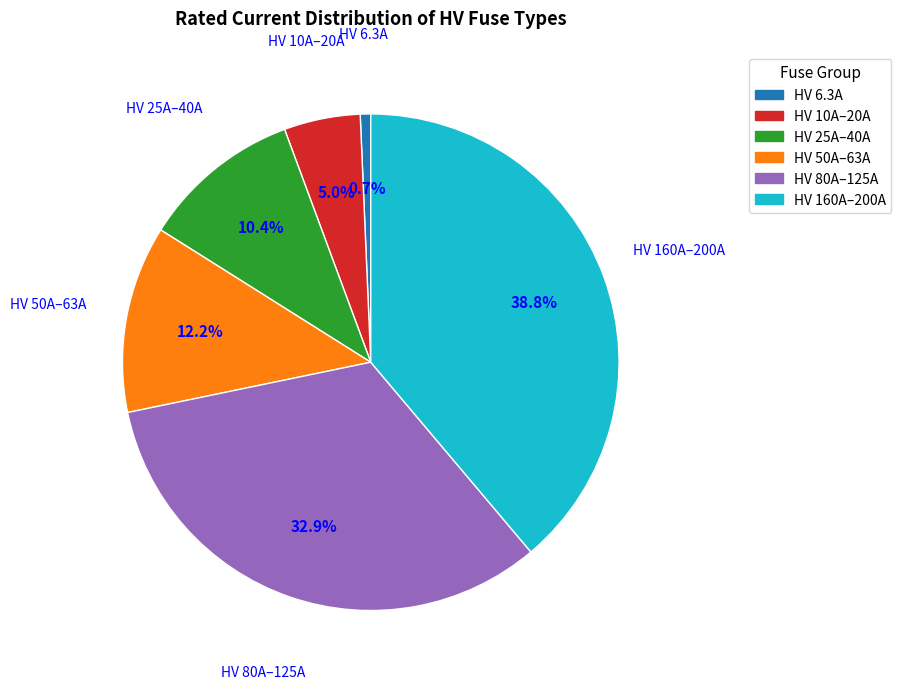

Is there any slice that represents more than half of the pie?

No